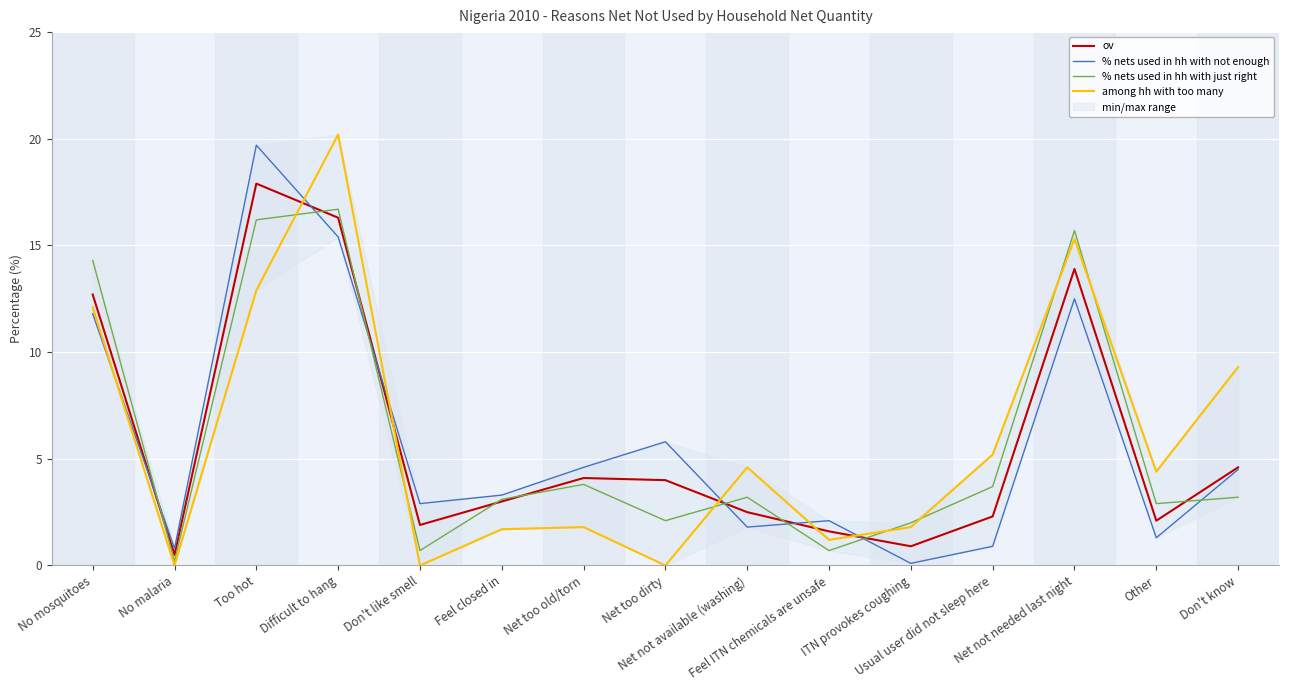

What is the sum of the % nets used in hh with not enough values at Usual user did not sleep here and Feel closed in?

4.2